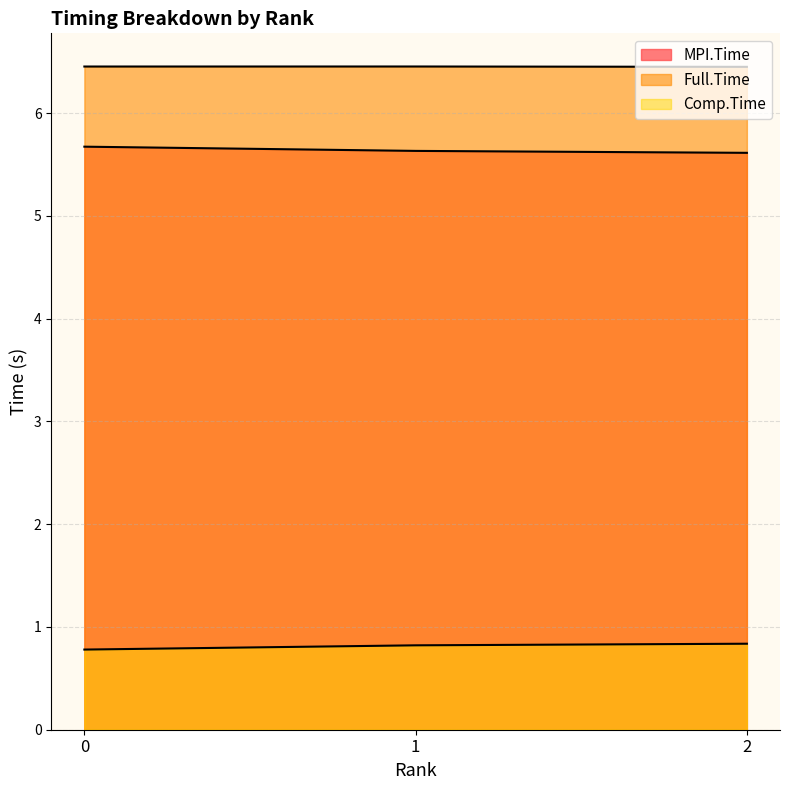

Rank the categories by Comp.Time value from highest to lowest.

2, 1, 0